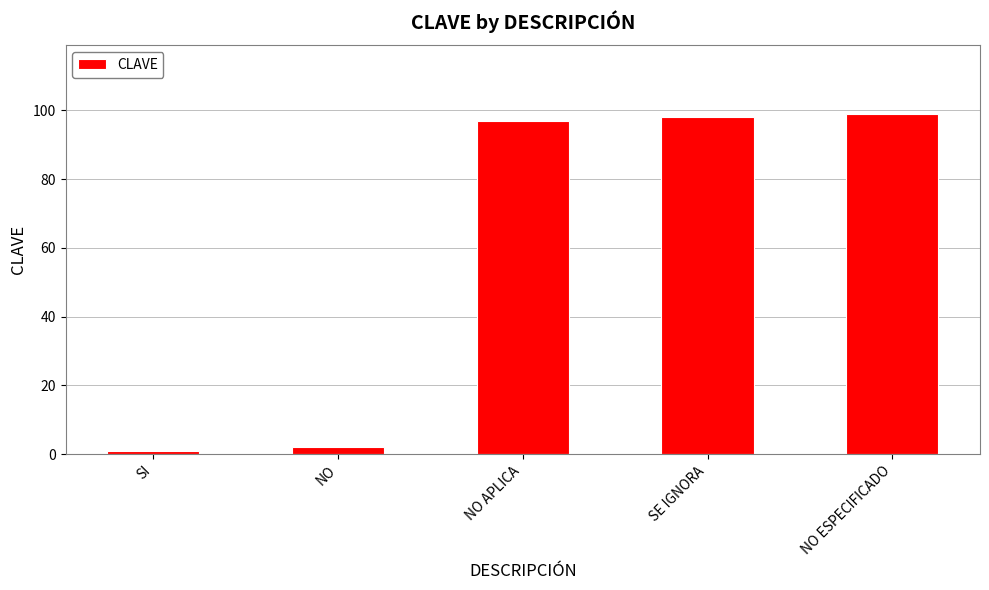

What is the approximate value at SI?

1